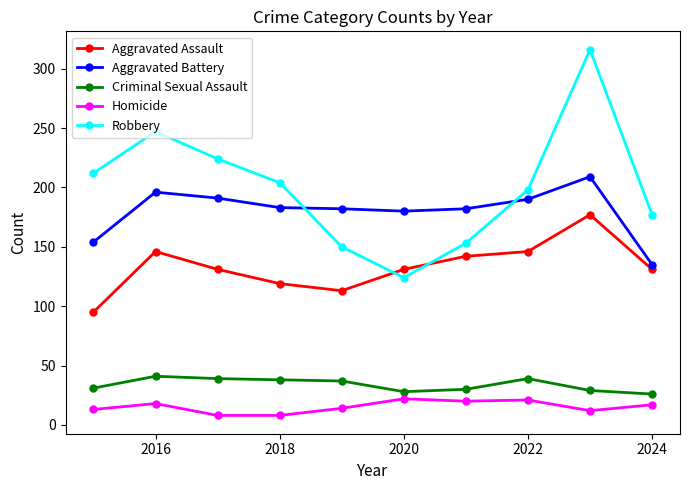

True or false: Criminal Sexual Assault has more than 1 points higher than both neighbors.

True